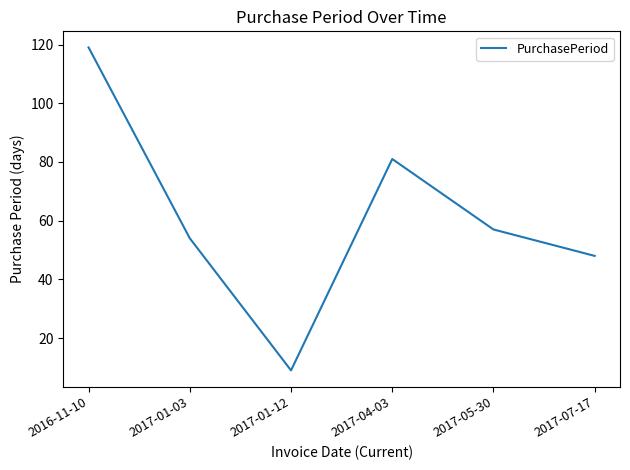

Which label corresponds to the smallest value in the chart?

2017-01-12